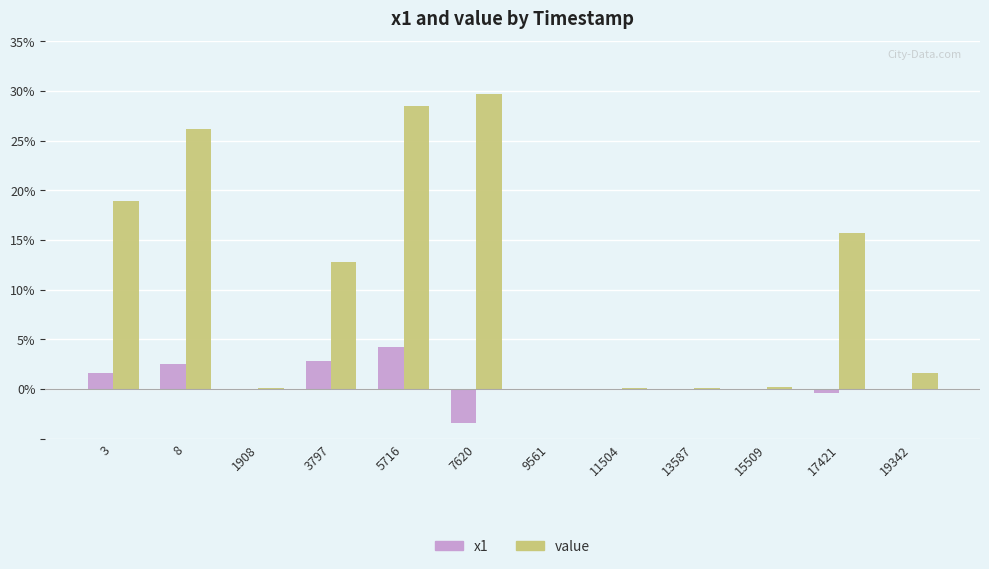

What is the highest value of the x1 series?

4.3